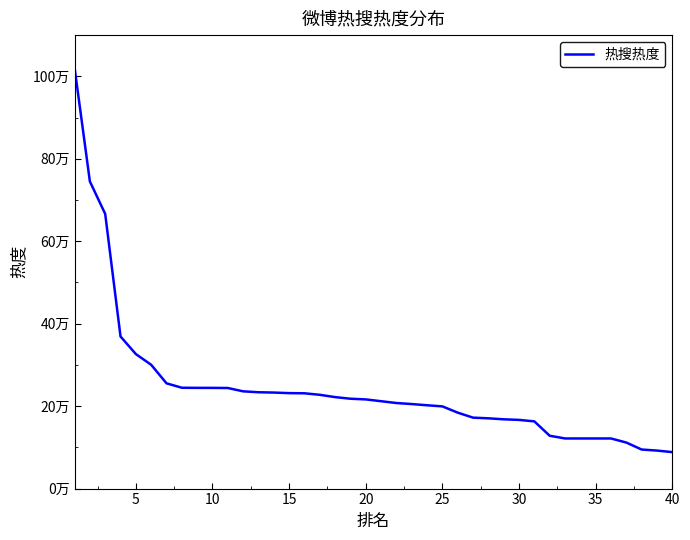

Does the chart display data point markers on the line(s)?

No